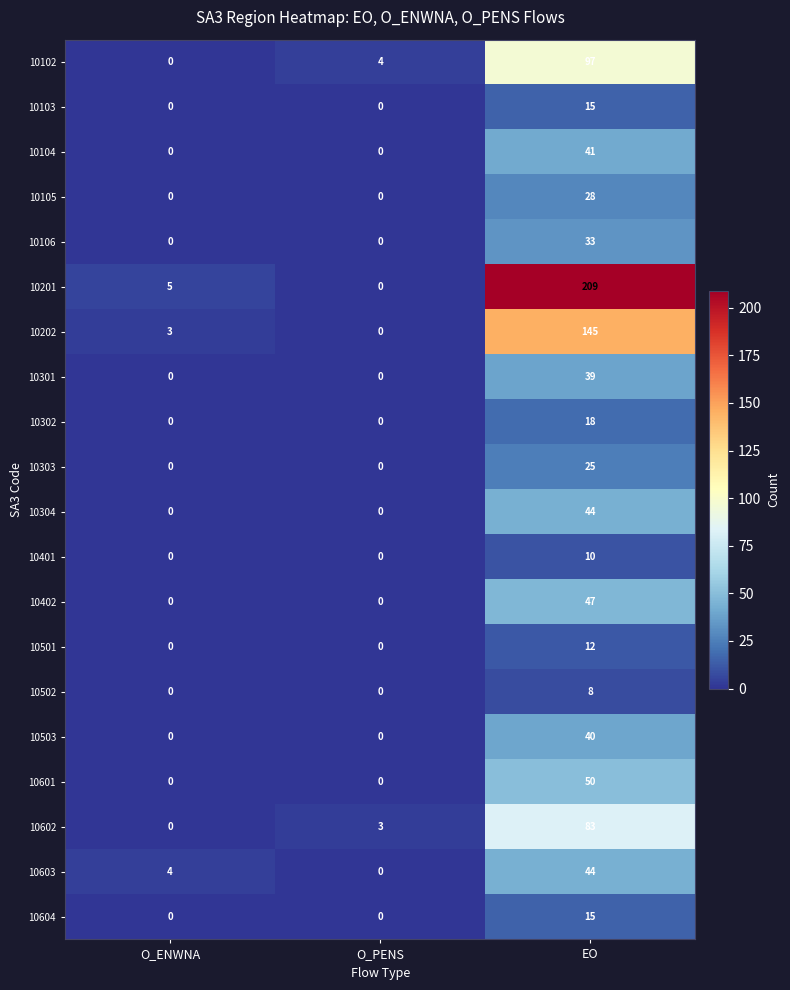

What is the difference between the maximum and minimum values in the 10102 series?

97